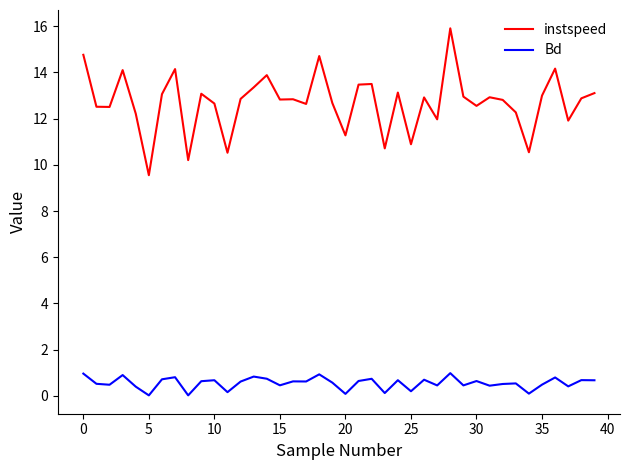

Which series has the largest range (max minus min)?

instspeed